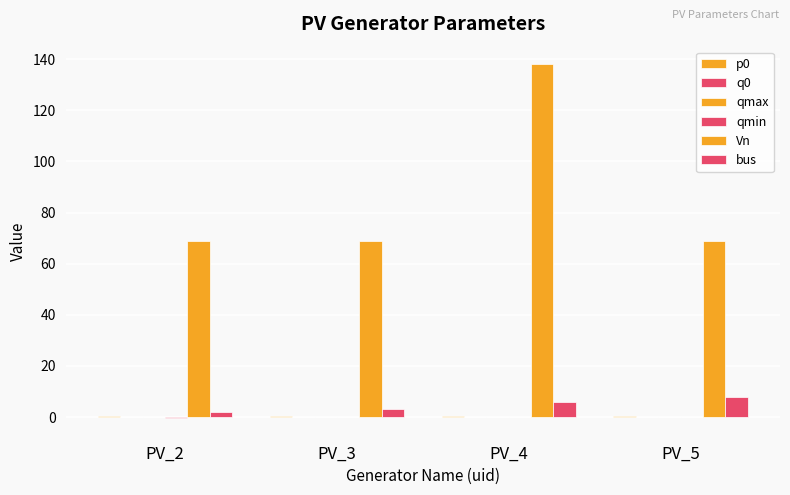

What is the difference between the highest and lowest values at PV_5?

69.1